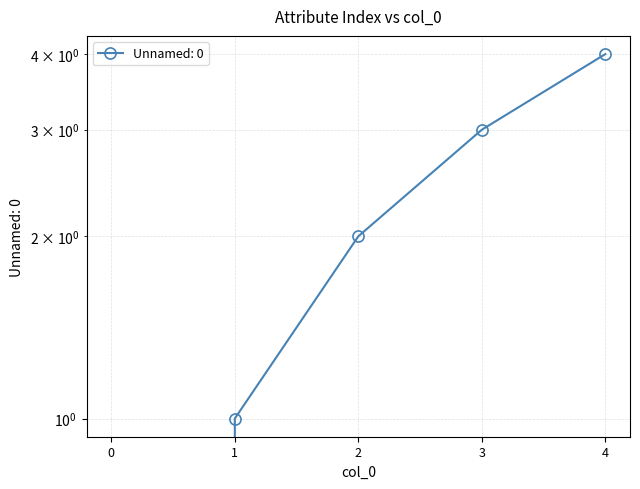

What value does the data have at 2?

2